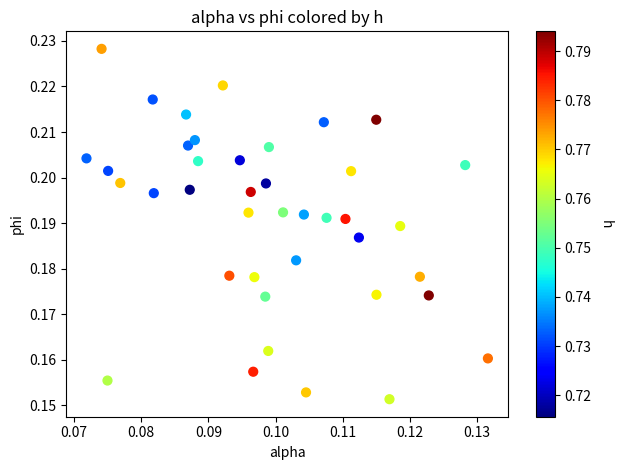

Count the number of points in this scatter plot.

40